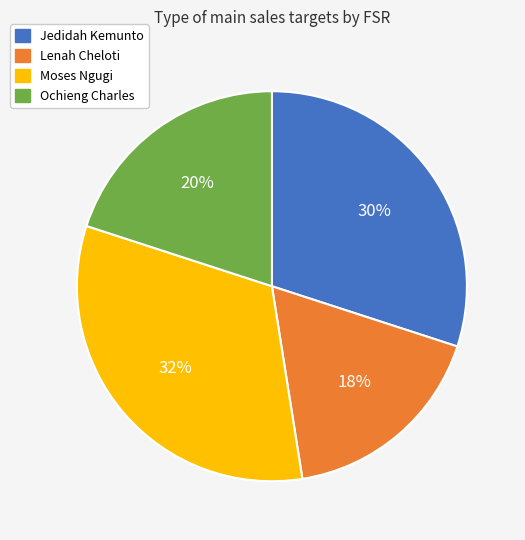

To the nearest percent, what is the difference between the Jedidah Kemunto and Lenah Cheloti slice percentages?

12%